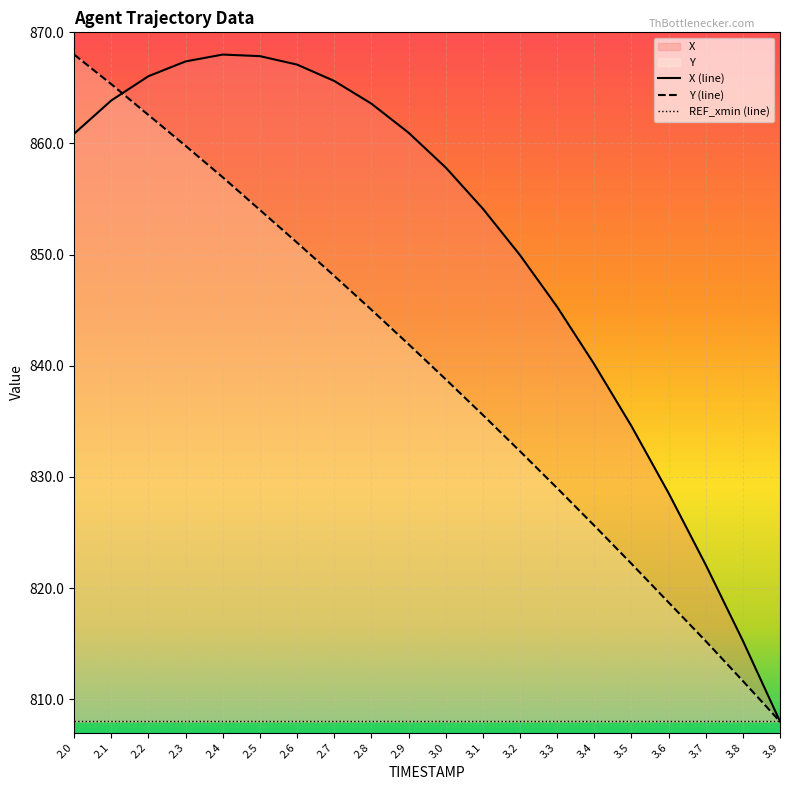

Which series has the largest total across all categories?

X